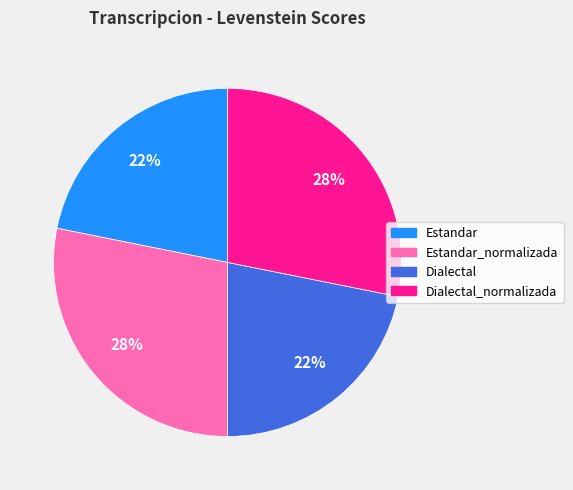

How many segments does this pie chart have?

4